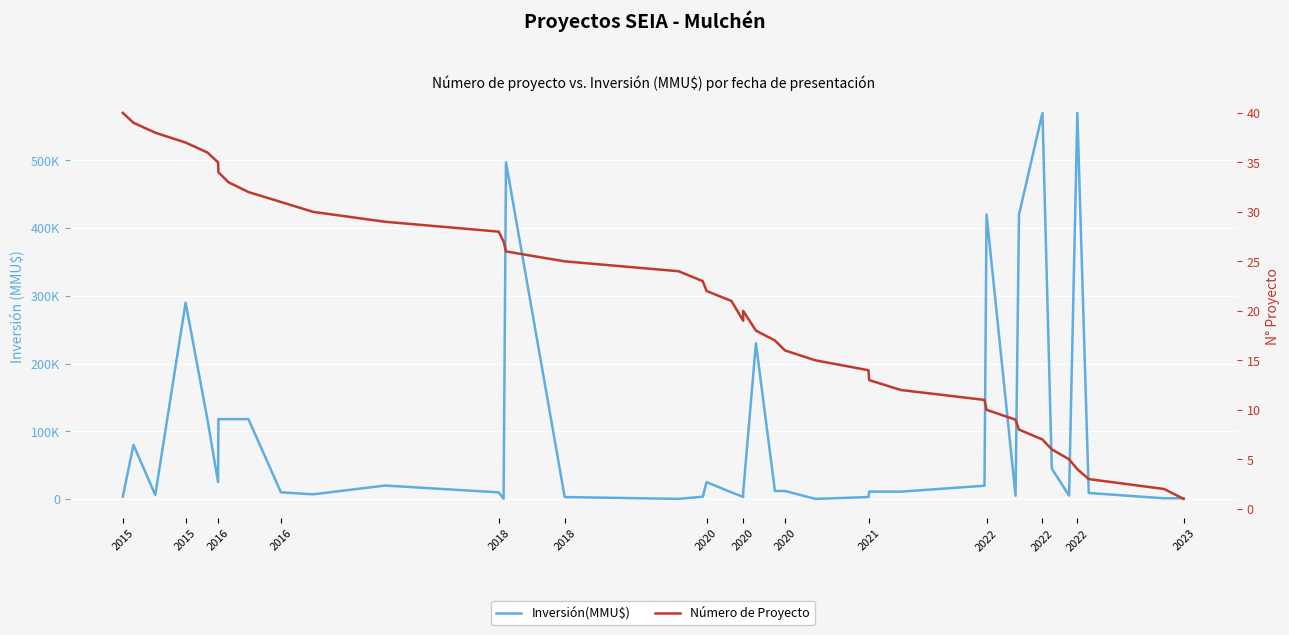

True or false: Número de Proyecto and Inversión(MMU$) cross at least once.

False